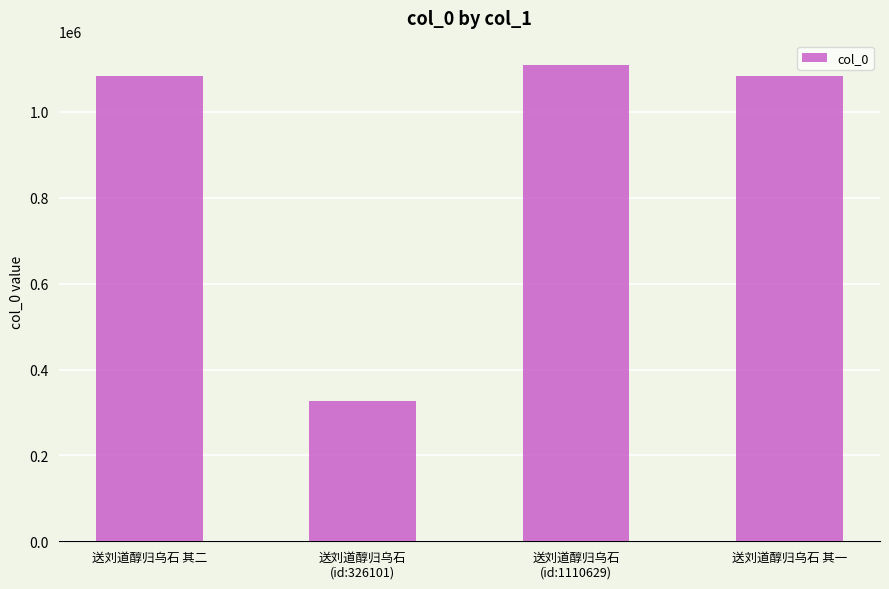

What is the difference between the second highest and second lowest values?

1